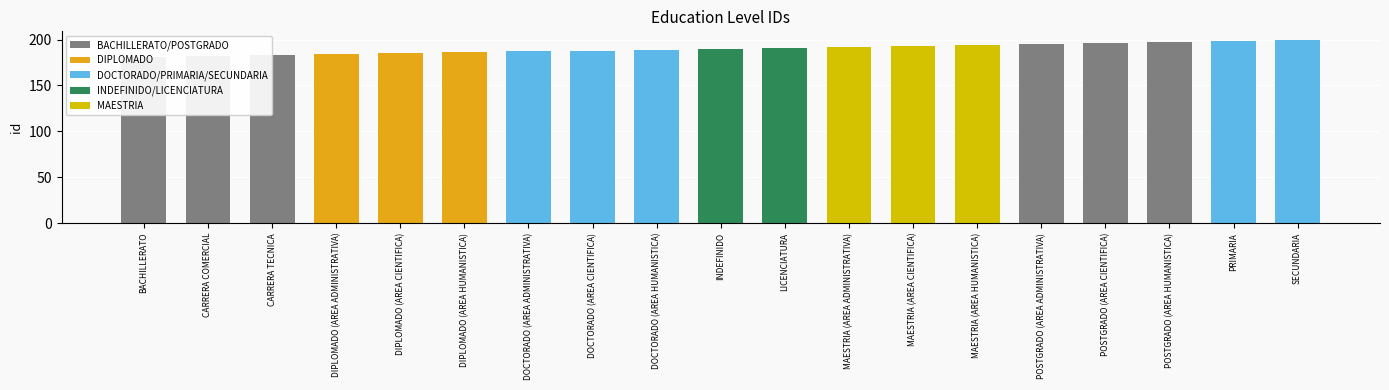

List the labels in order of value, smallest first.

BACHILLERATO, CARRERA COMERCIAL, CARRERA TECNICA, DIPLOMADO (AREA ADMINISTRATIVA), DIPLOMADO (AREA CIENTIFICA), DIPLOMADO (AREA HUMANISTICA), DOCTORADO (AREA ADMINISTRATIVA), DOCTORADO (AREA CIENTIFICA), DOCTORADO (AREA HUMANISTICA), INDEFINIDO, LICENCIATURA, MAESTRIA (AREA ADMINISTRATIVA), MAESTRIA (AREA CIENTIFICA), MAESTRIA (AREA HUMANISTICA), POSTGRADO (AREA ADMINISTRATIVA), POSTGRADO (AREA CIENTIFICA), POSTGRADO (AREA HUMANISTICA), PRIMARIA, SECUNDARIA